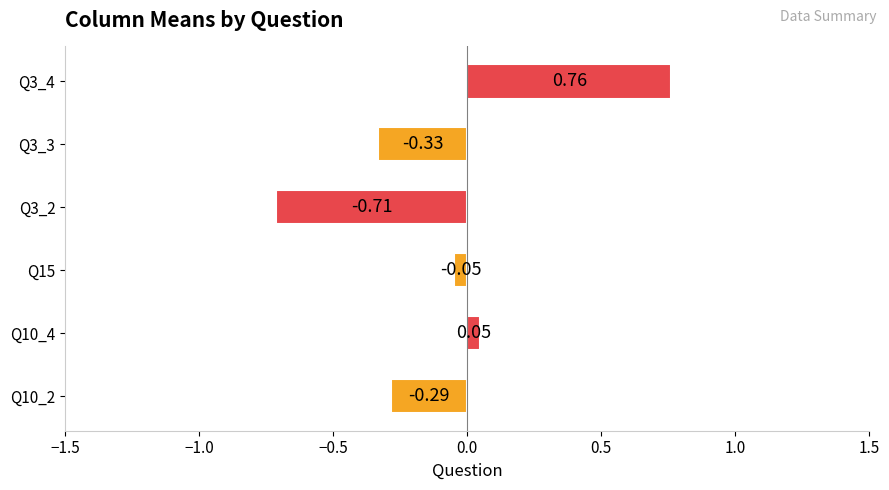

What is the change in value from Q10_4 to Q3_4?

+0.7